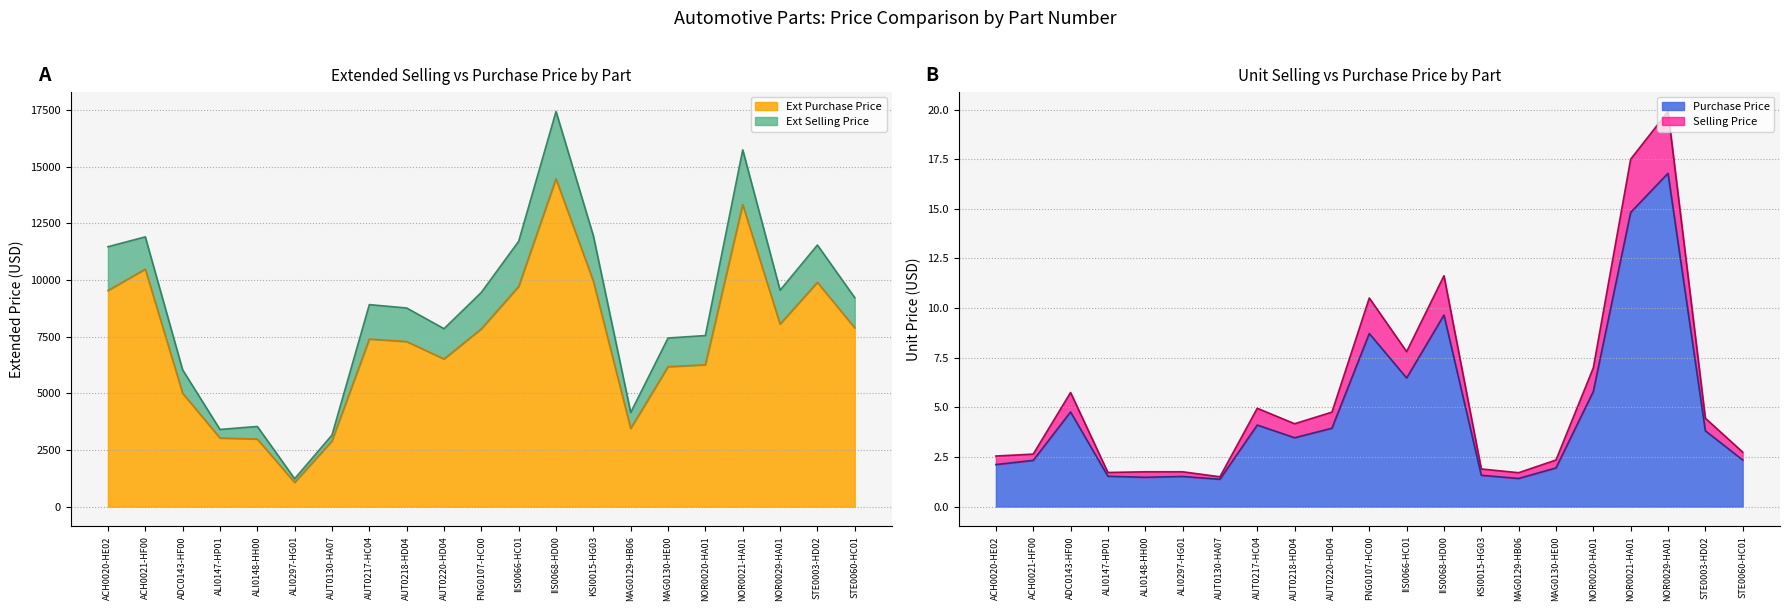

Reading left to right, what are all the values shown in this chart?

Ext Selling Price: 11475.0	11910.1	6037.5	3408.0	3541.1	1233.1	3159.4	8919.2	8770.0	7855.6	9459.0	11715.0	17445.0	11956.1	4155.3	7444.8	7553.2	15751.6	9553.9	11548.9	9226.9
Ext Purchase Price: 9540.0	10485.0	5008.5	3029.4	2983.7	1067.0	2898.0	7398.0	7287.0	6517.5	7848.0	9720.0	14475.0	9954.0	3450.6	6177.6	6264.0	13338.0	8059.2	9901.4	7896.0
Selling Price: 2.5	2.6	5.8	1.7	1.8	1.8	1.5	5.0	4.2	4.8	10.5	7.8	11.6	1.9	1.7	2.4	7.0	17.5	19.9	4.5	2.7
Purchase Price: 2.1	2.3	4.8	1.5	1.5	1.5	1.4	4.1	3.5	4.0	8.7	6.5	9.7	1.6	1.4	1.9	5.8	14.8	16.8	3.8	2.4